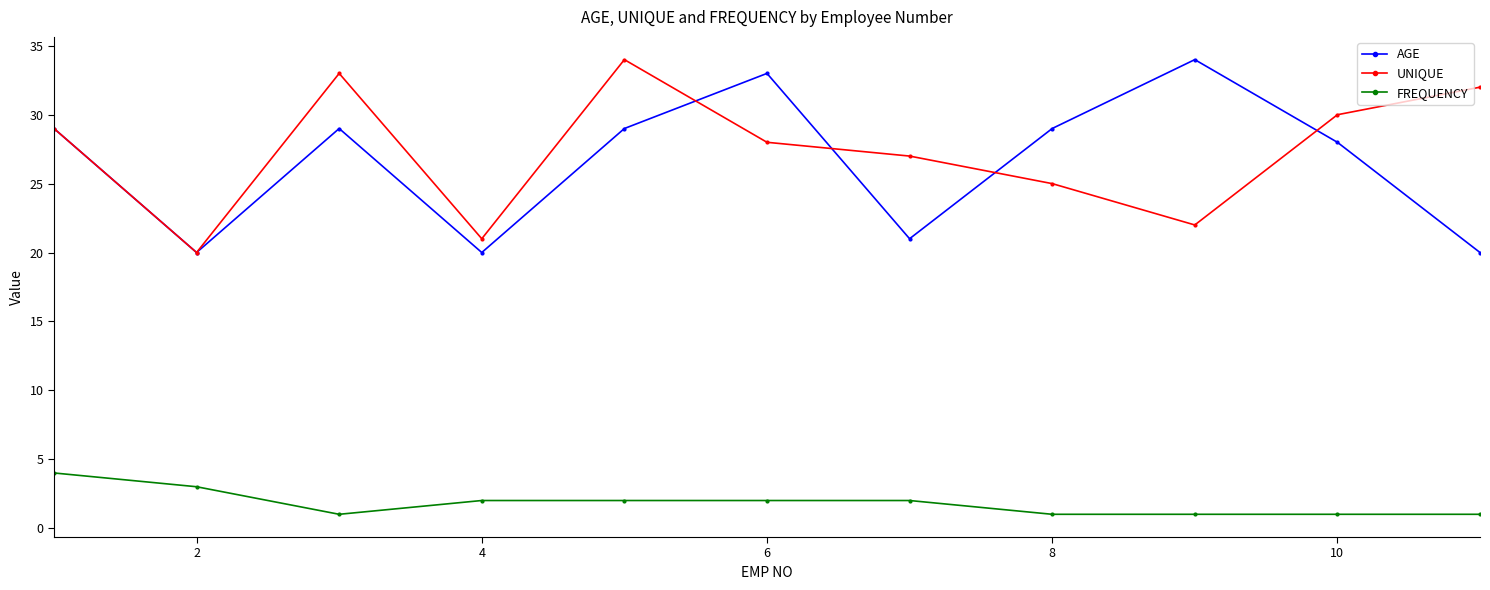

What is the value of the FREQUENCY point at the 4th from the left?

2